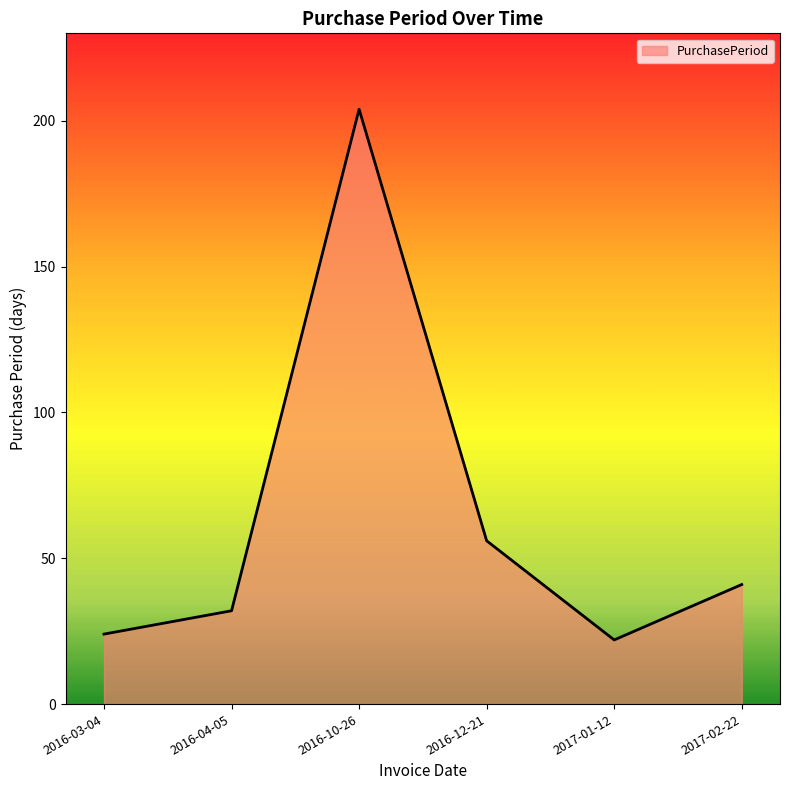

What is the change in value from 2016-03-04 to 2017-01-12?

-2